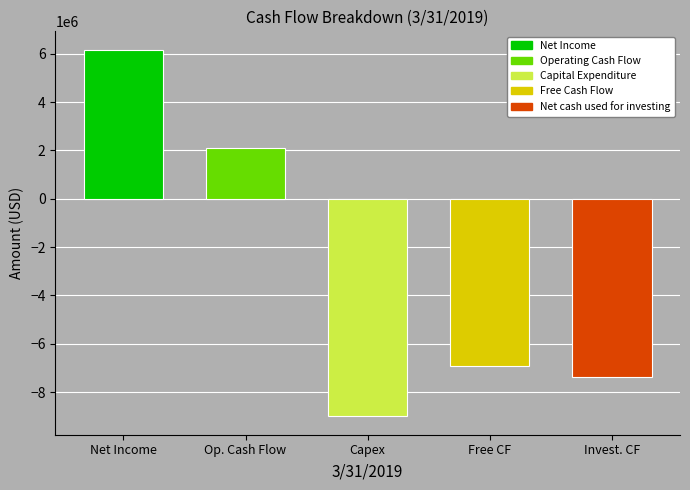

What are all the series names shown in the legend?

Net Income, Operating Cash Flow, Capital Expenditure, Free Cash Flow, Net cash used for investing